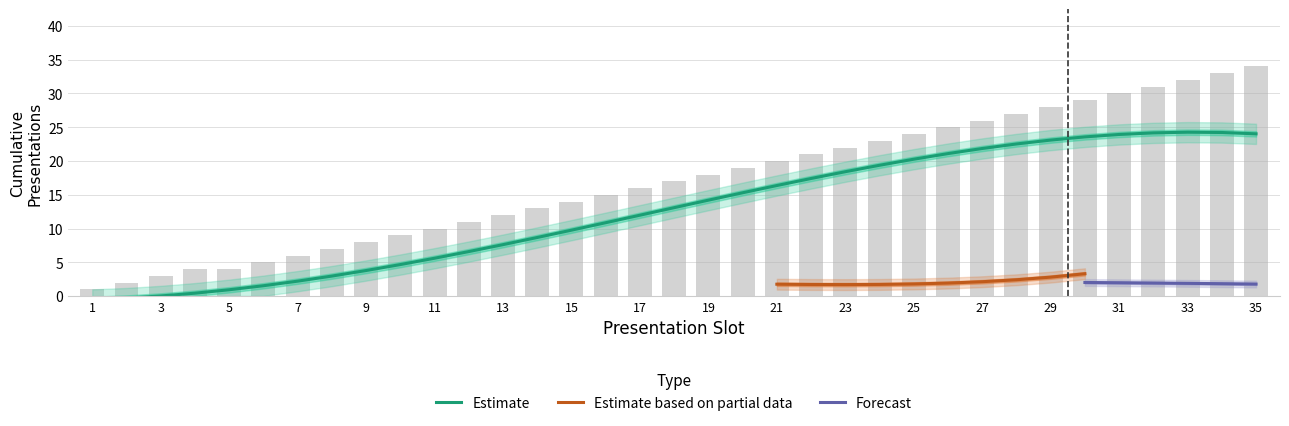

The Estimate_upper series shows 10.7 at 30. True or false?

False